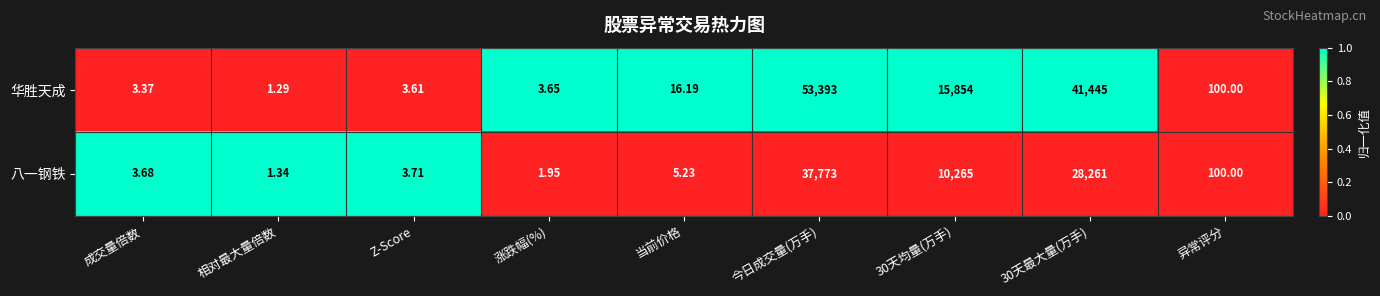

List the series in order of their overall mean, lowest first.

八一钢铁, 华胜天成